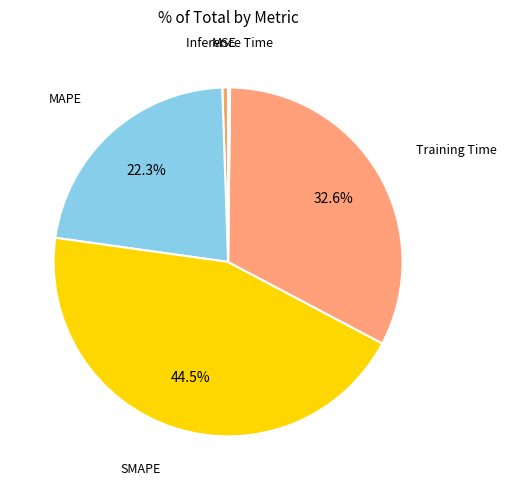

Is there a majority slice in this chart?

No